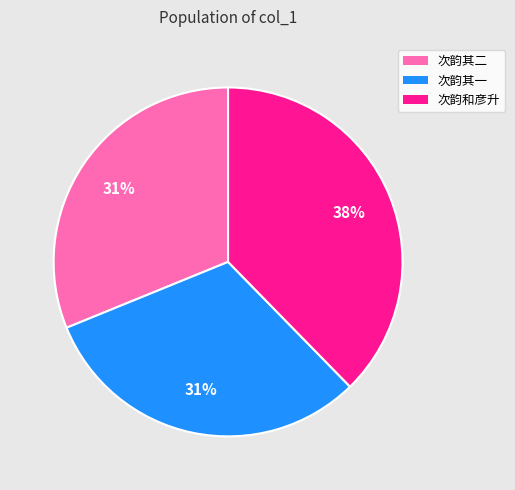

To the nearest percent, what is the difference between the largest and smallest slice percentages?

7%